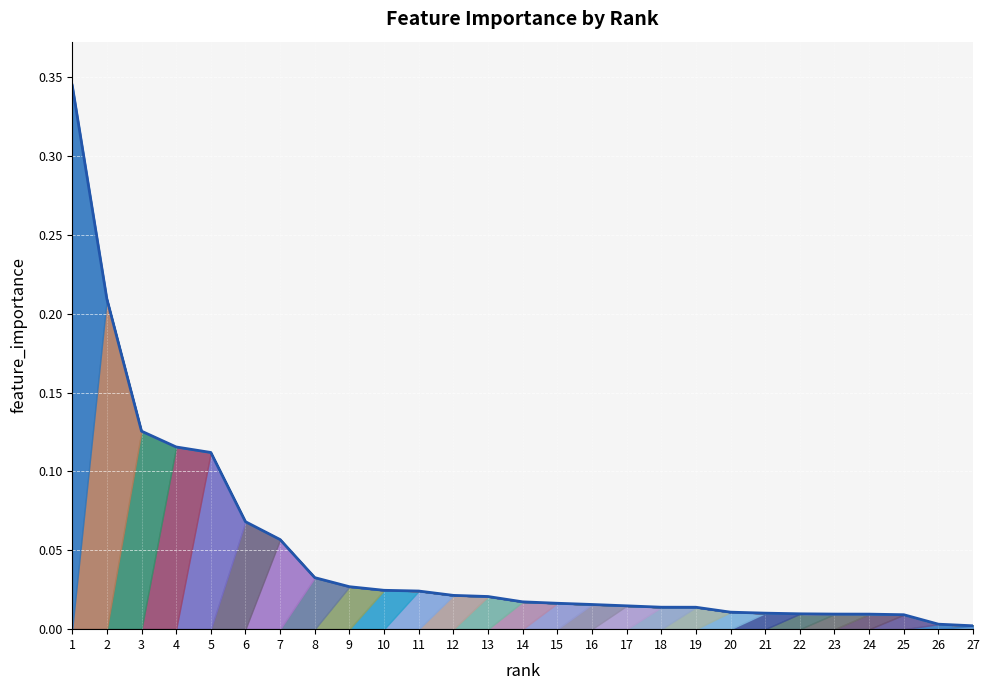

What is the greatest value displayed?

0.3